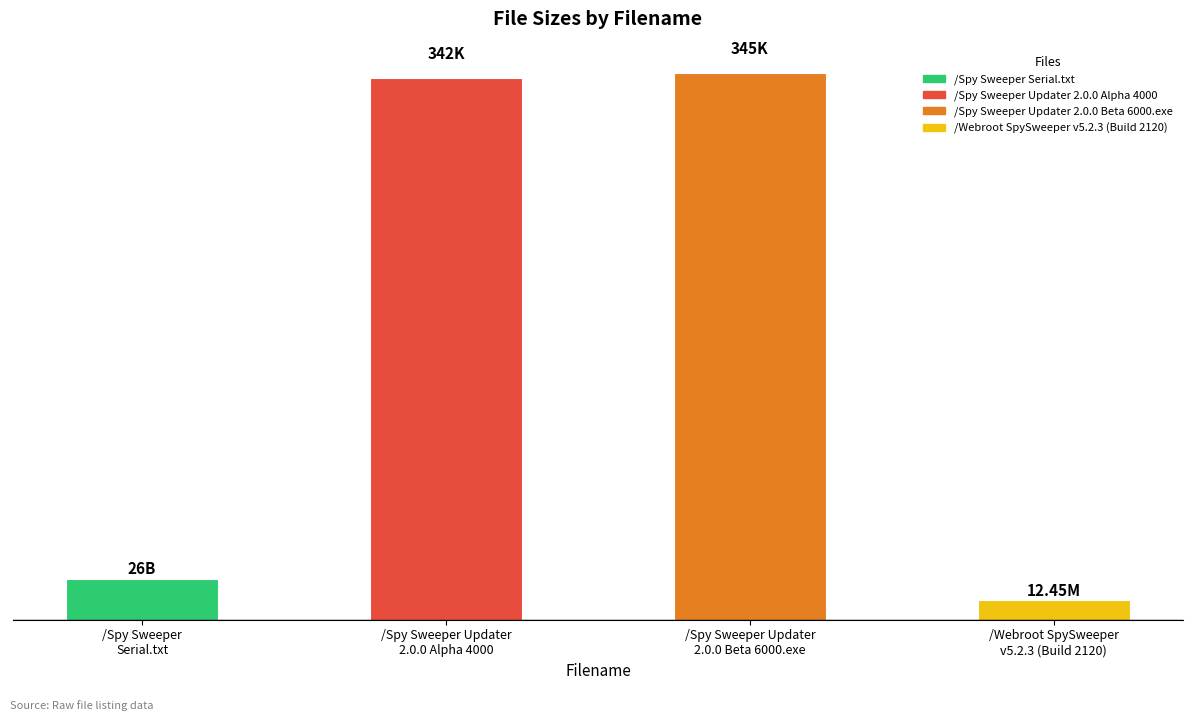

Reading right to left, transcribe all the data shown in this chart.

/Webroot SpySweeper
v5.2.3 (Build 2120)=12.4	/Spy Sweeper Updater
2.0.0 Beta 6000.exe=345.0	/Spy Sweeper Updater
2.0.0 Alpha 4000=342.0	/Spy Sweeper
Serial.txt=26.0